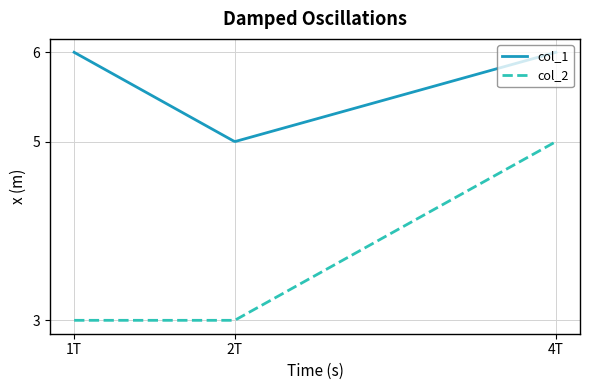

What is the difference between the maximum and minimum values in the col_1 series?

1.0